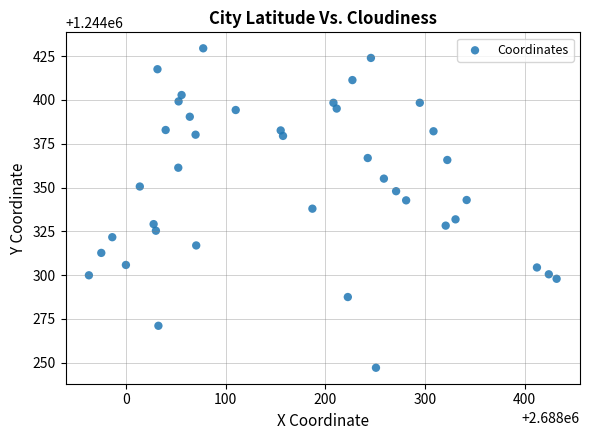

What is the range of X values (max minus min)?

469.5